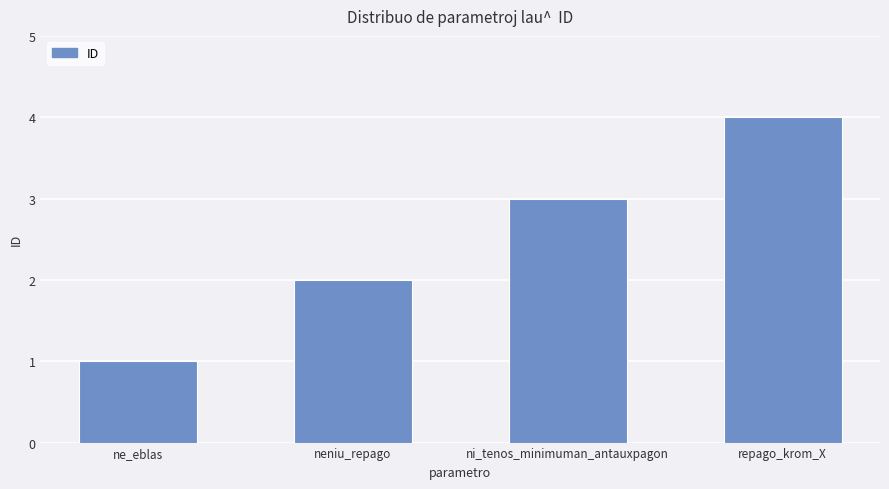

What is the label of the 1st bar from the right?

repago_krom_X